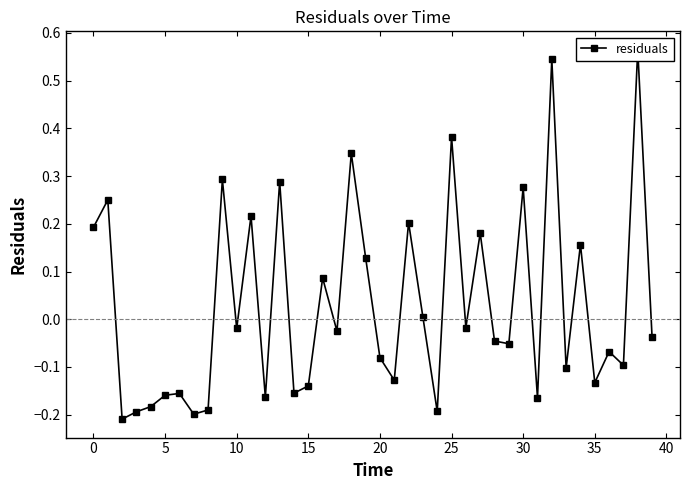

What is the difference between the maximum and second lowest values?

0.8